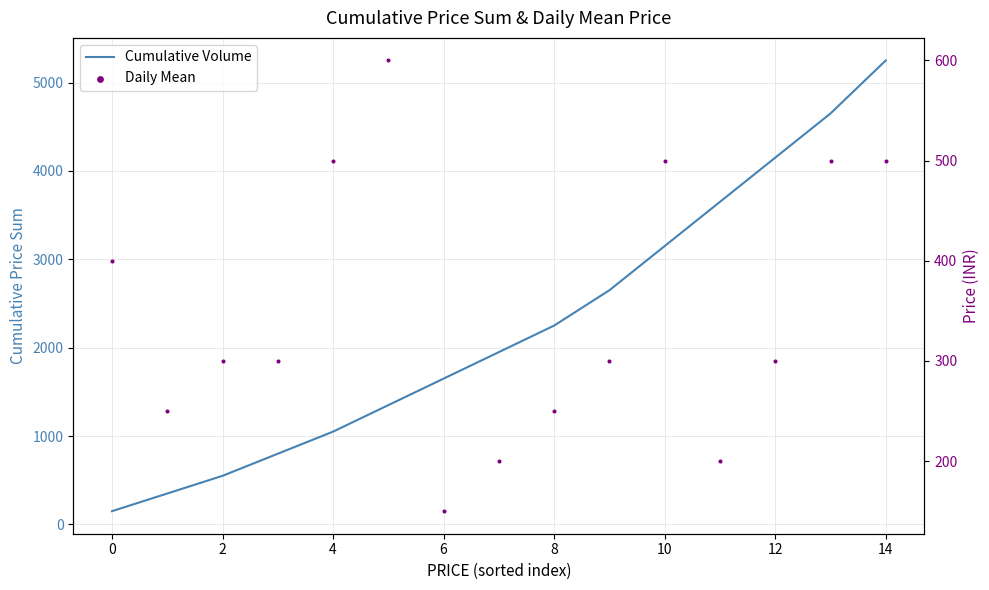

Which series contains the lowest Y value?

Cumulative Volume